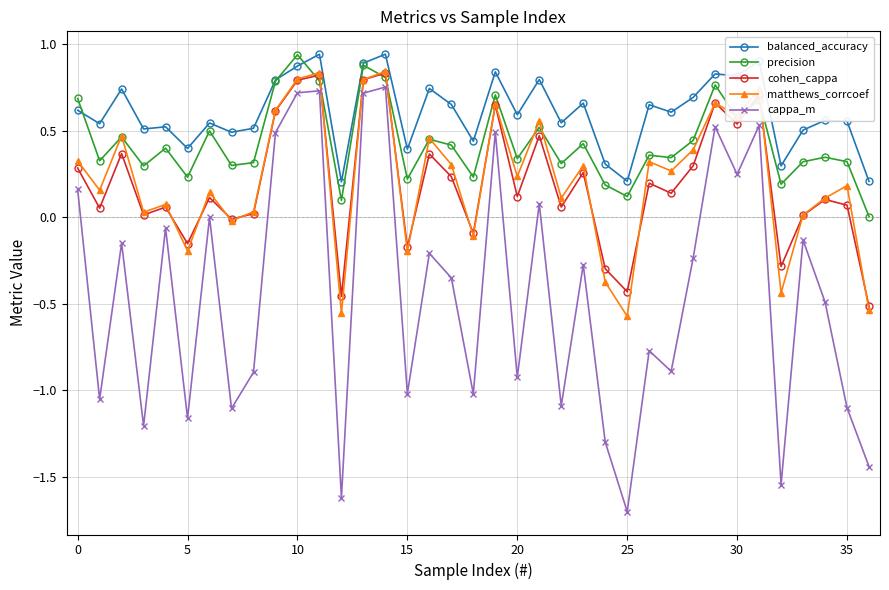

Which series has the largest total across all categories?

balanced_accuracy